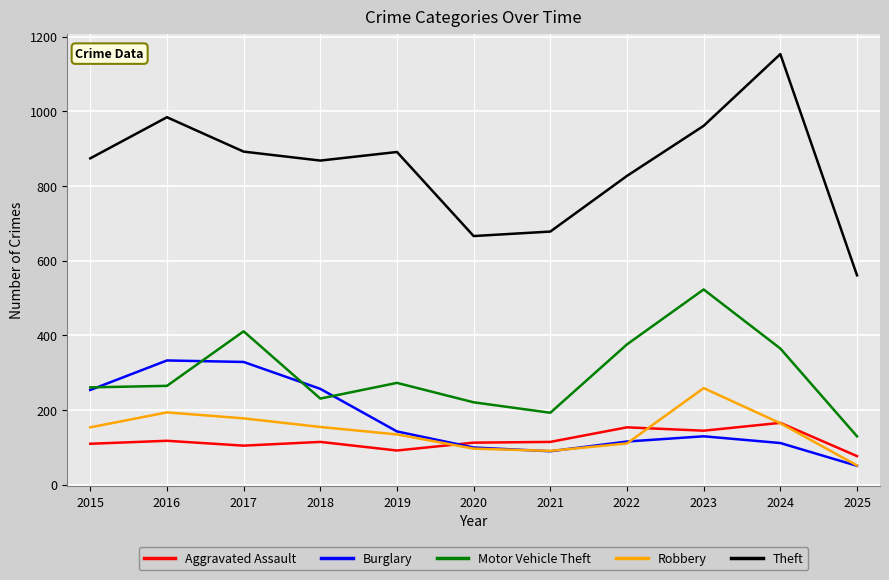

What value does the Theft series have at 2024?

1153